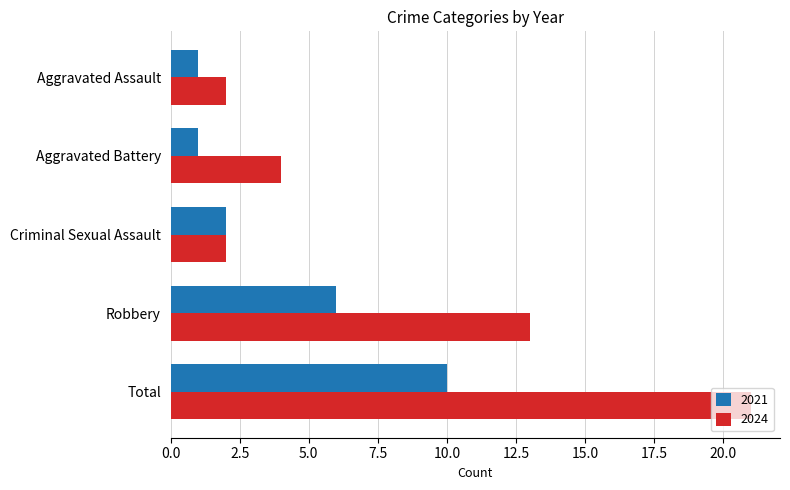

Read the 2021 value at Criminal Sexual Assault.

2